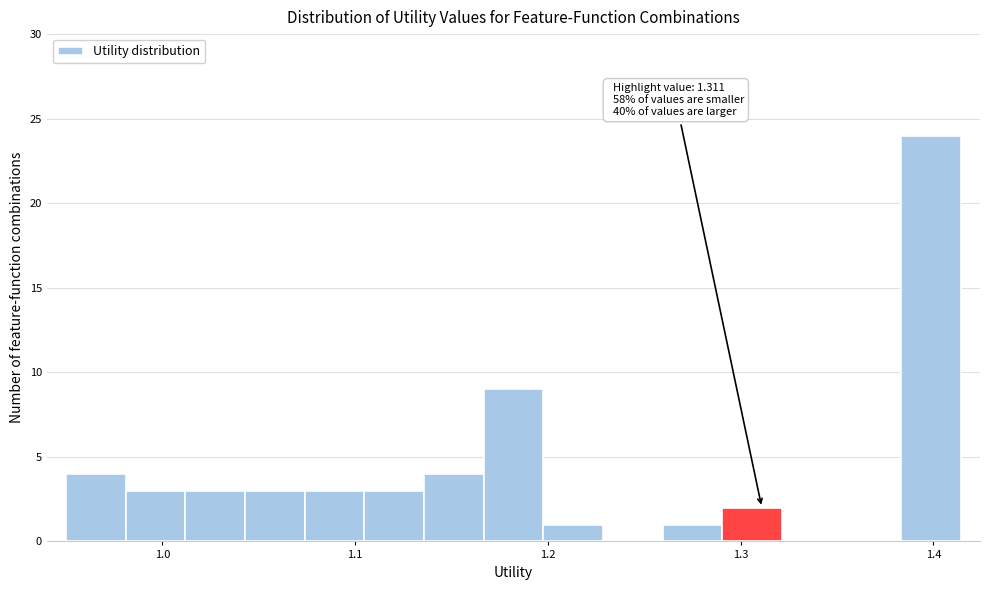

Around what value on the x-axis is the tallest bar? Give the approximate position of its centre, as read against the axis.

1.40